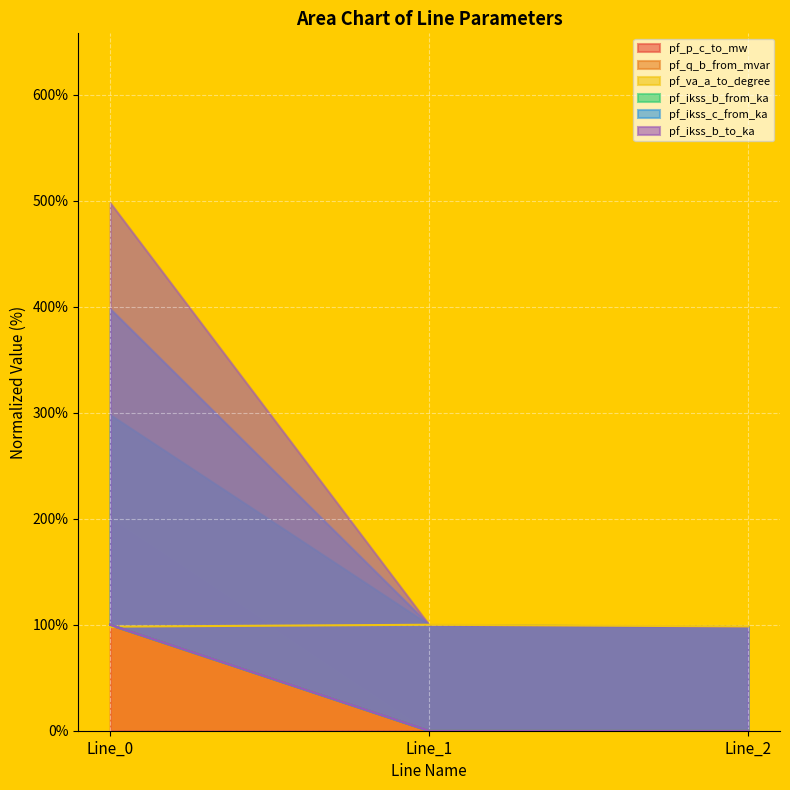

Where is pf_ikss_c_from_ka nearest to the value 50?

Line_0